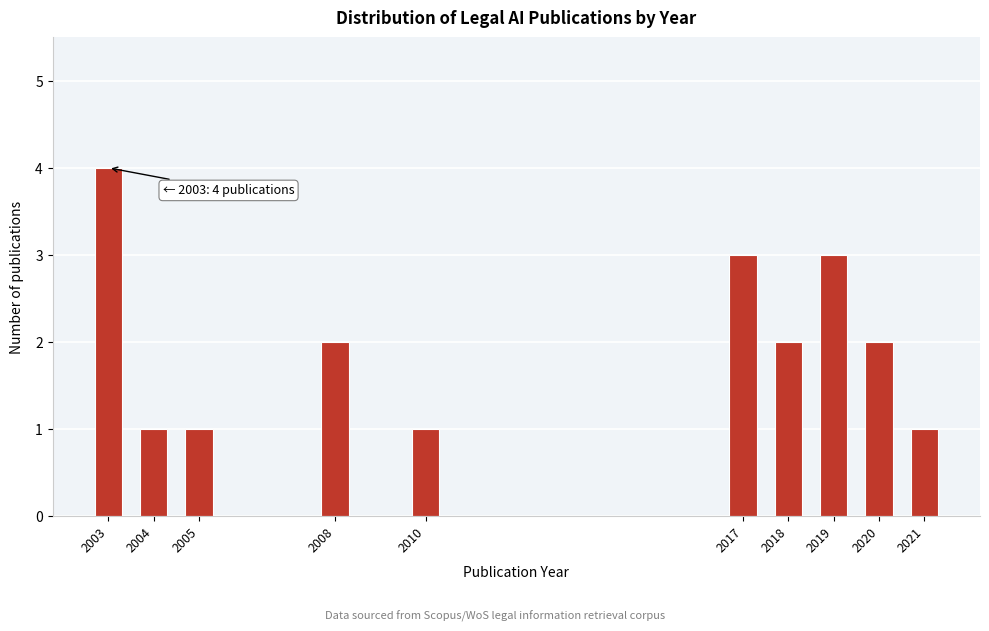

Reading left to right, transcribe all the data shown in this chart.

2003=4	2004=1	2005=1	2008=2	2010=1	2017=3	2018=2	2019=3	2020=2	2021=1